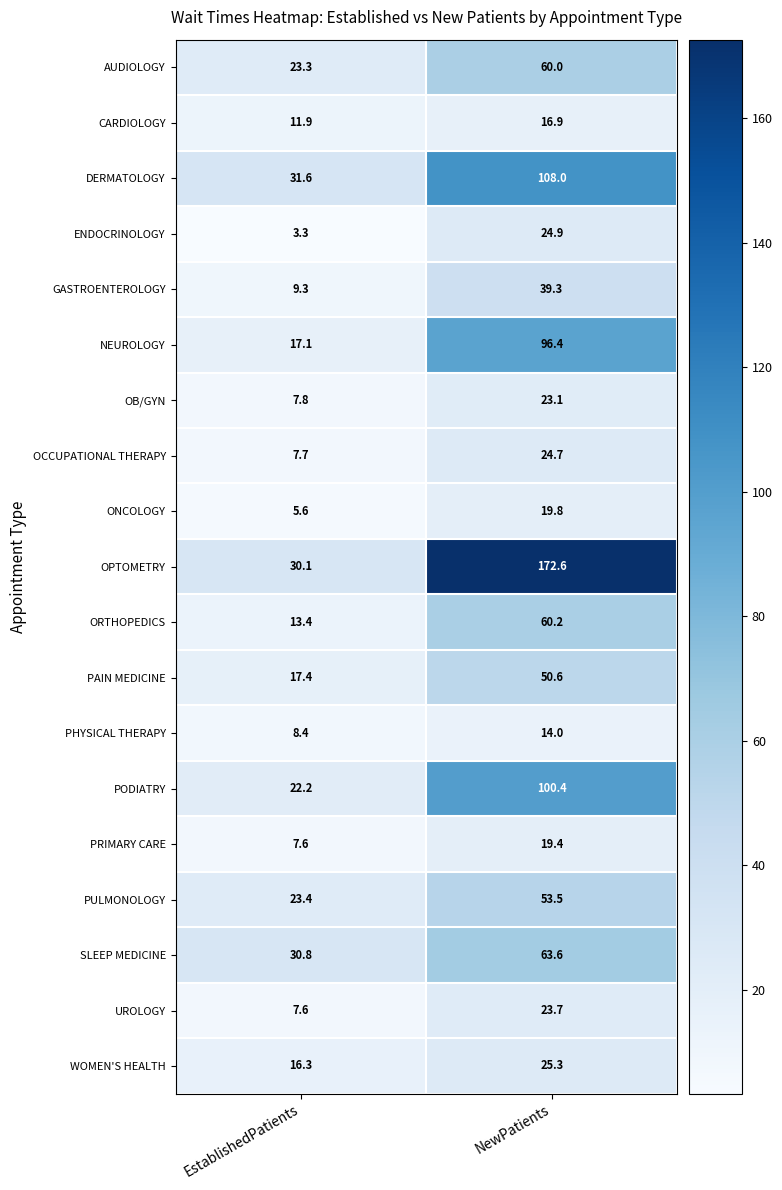

At which label does UROLOGY first exceed 23?

NewPatients